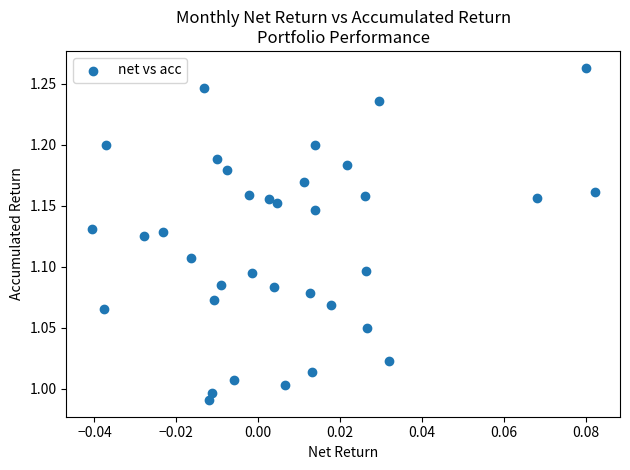

What is the range of Y values (max minus min)?

0.3